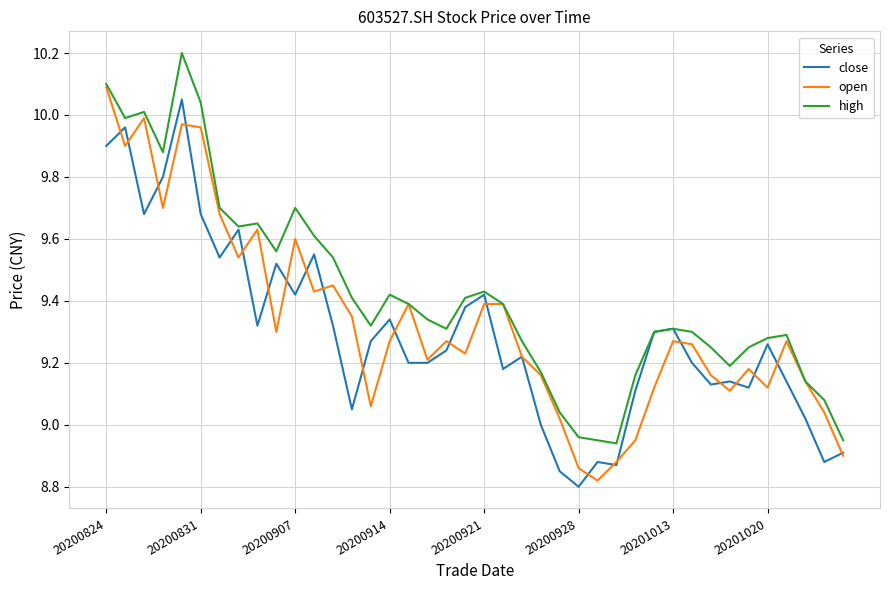

List the series in order of their overall mean, lowest first.

close, open, high